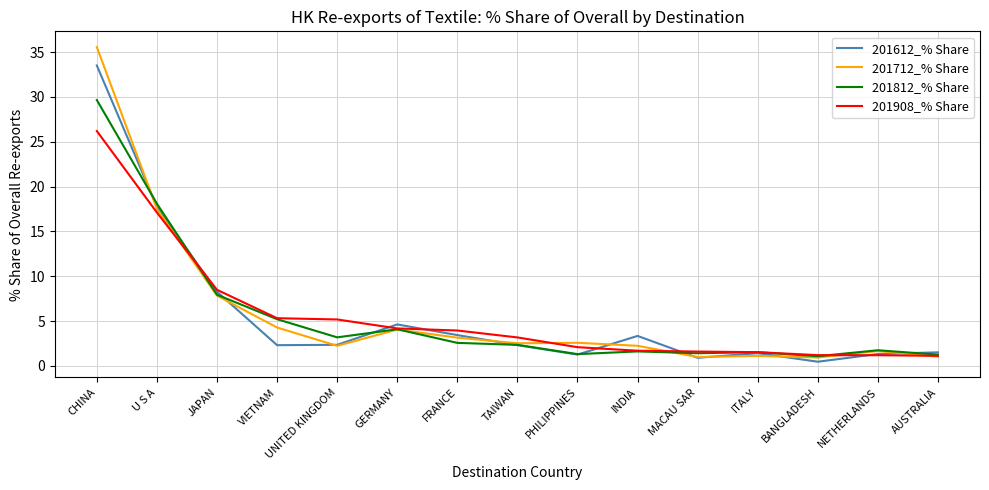

Between JAPAN and UNITED KINGDOM, which series saw the biggest shift?

201612_% Share